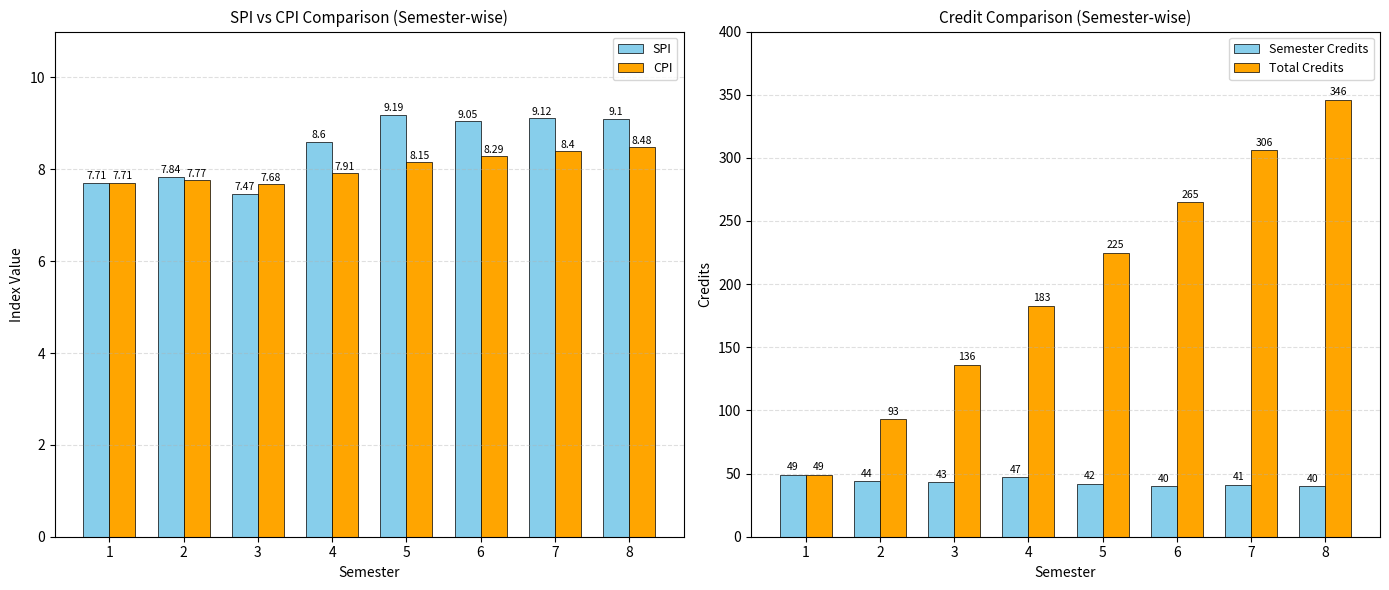

What is the value of the Total Credits bar at the 3rd from the left?

136